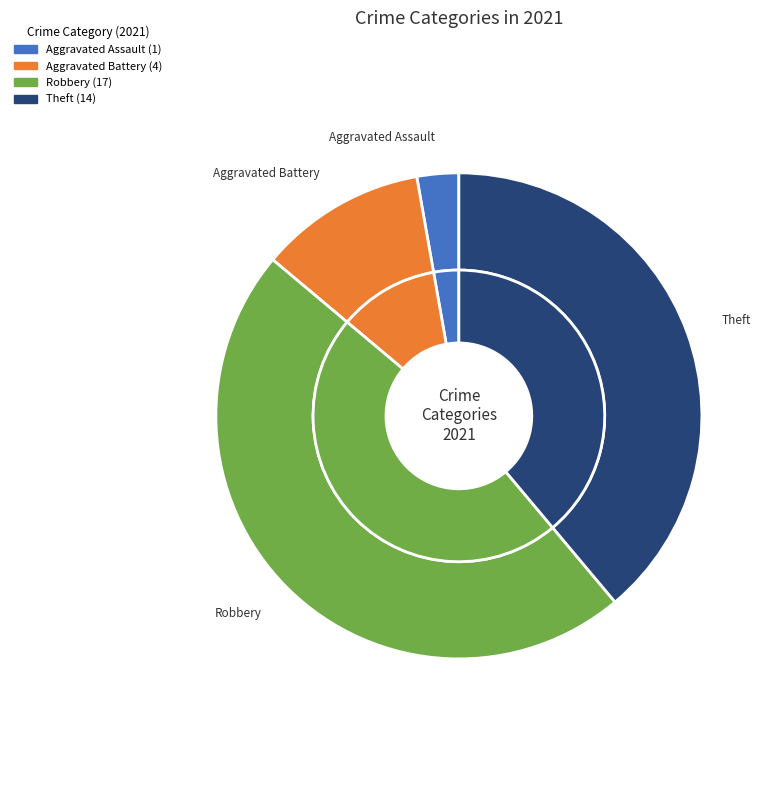

What is the total percentage of Aggravated Battery and Aggravated Assault?

13.9%